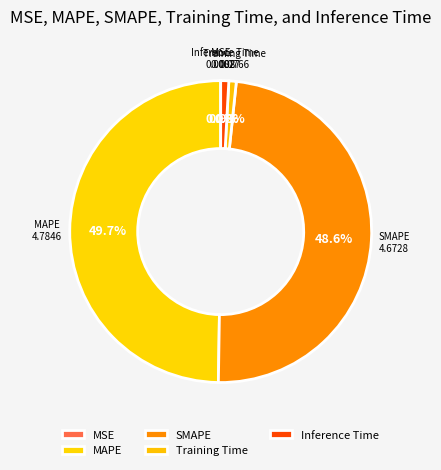

To the nearest percent, what is the combined percentage of MAPE and Inference Time?

51%